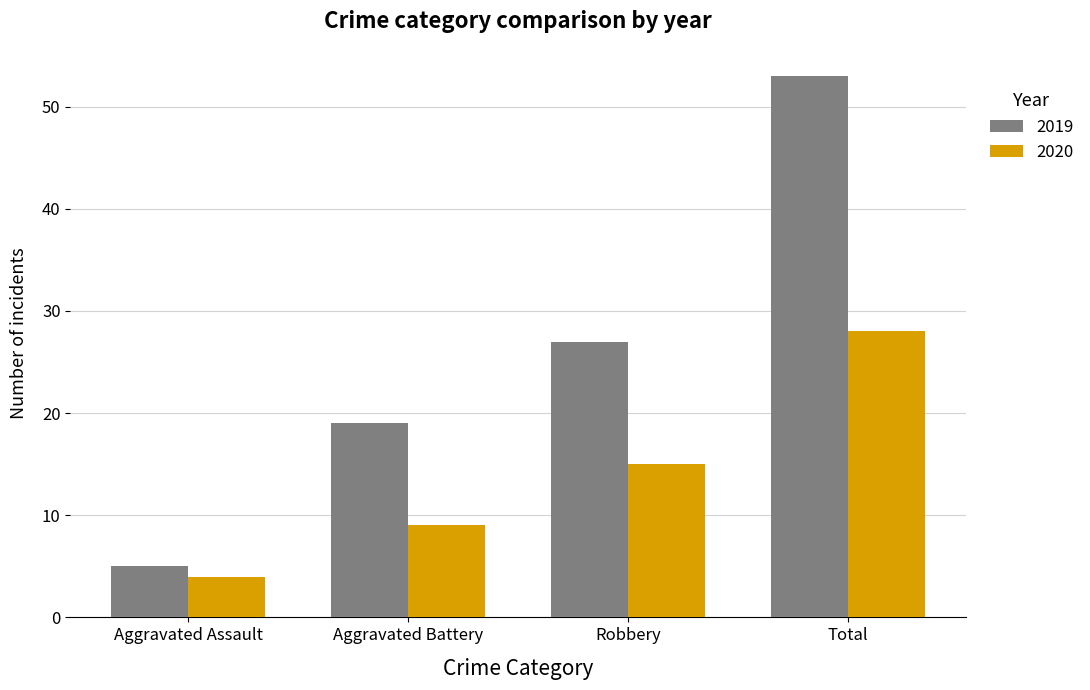

The 2020 series shows 15 at Robbery. True or false?

True